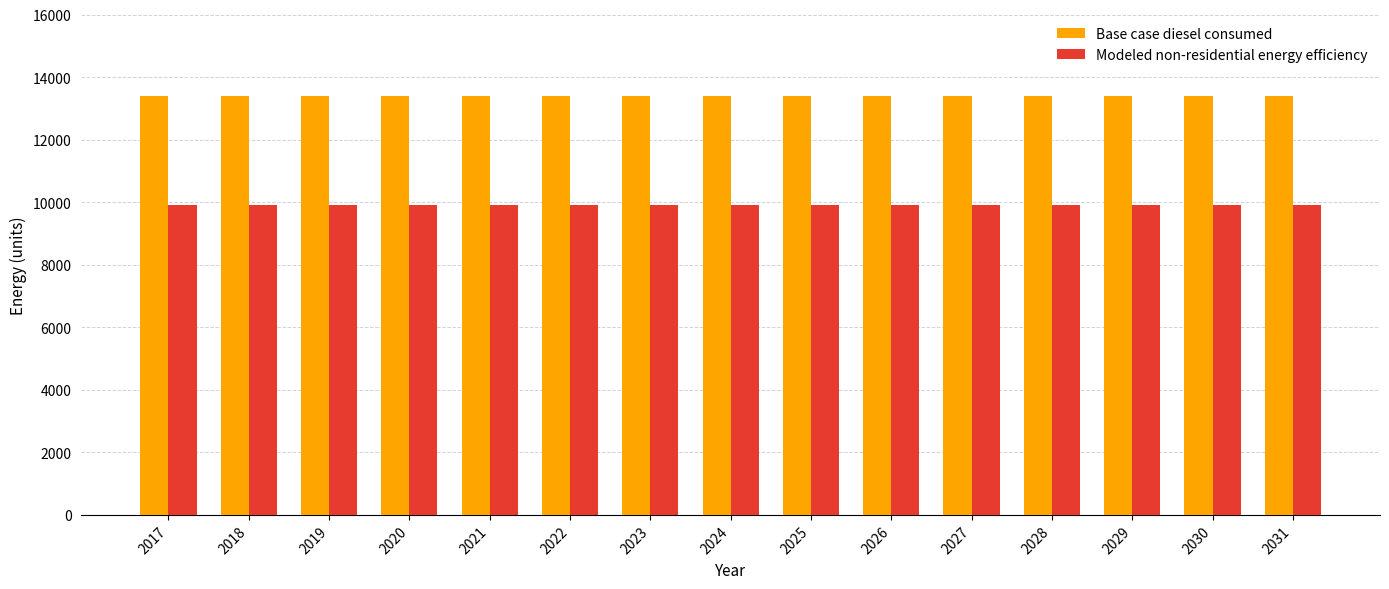

At 2028, list the series in order from smallest to largest.

Modeled non-residential energy efficiency, Base case diesel consumed